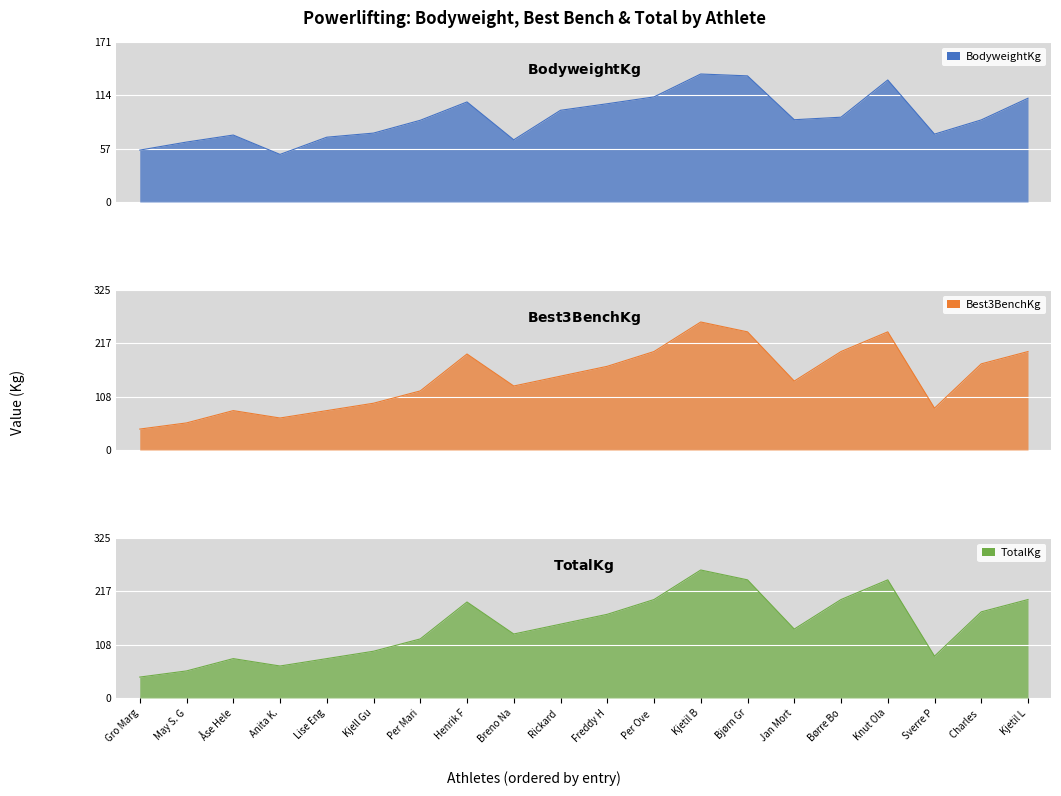

The value of TotalKg at Henrik F is 195.0. True or false?

True